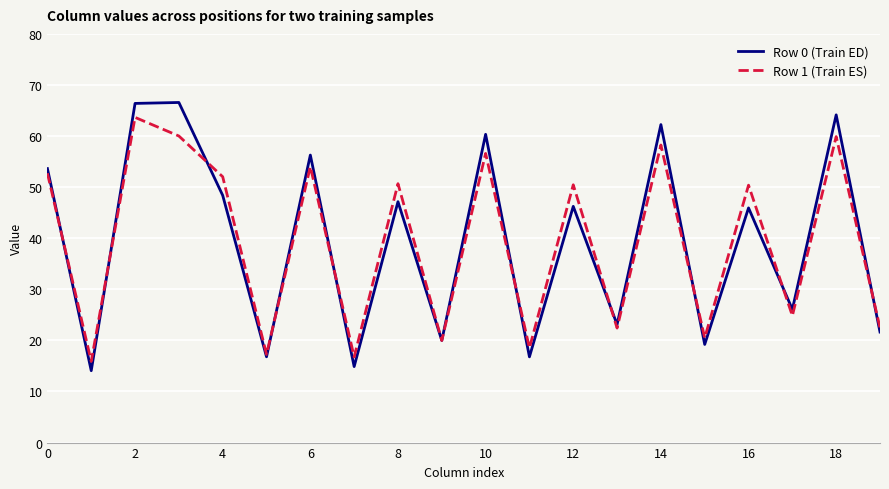

Which series has the widest spread of values?

Row 0 (Train ED)